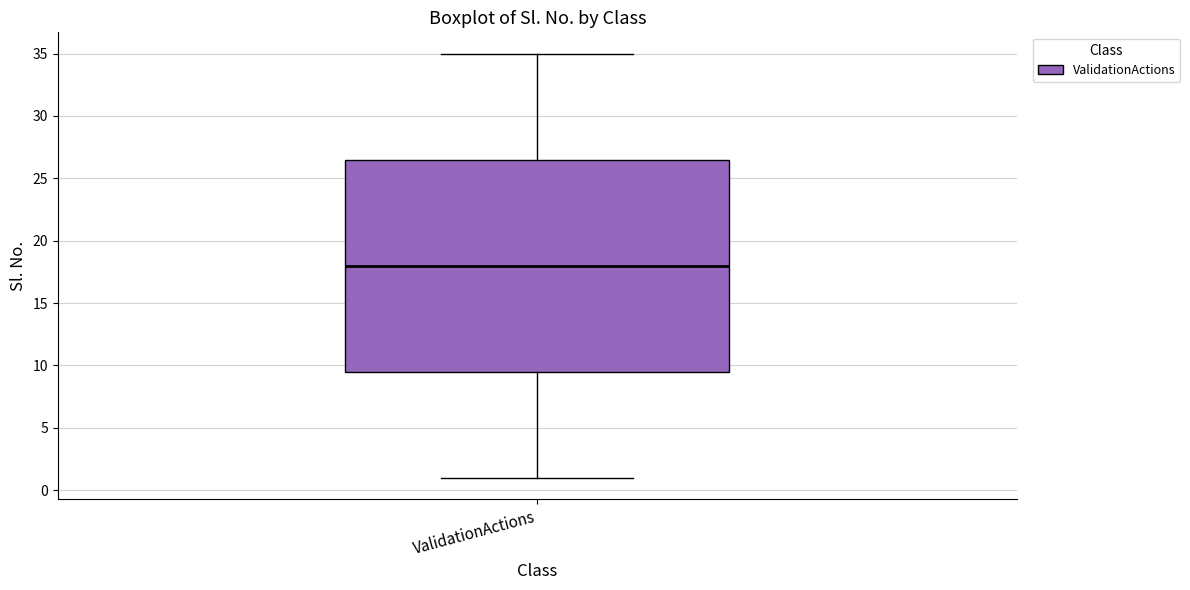

Where is the lower edge of the box for ValidationActions on the y-axis? The values are not printed on the chart, so give them approximately, as read against the axis.

9.5